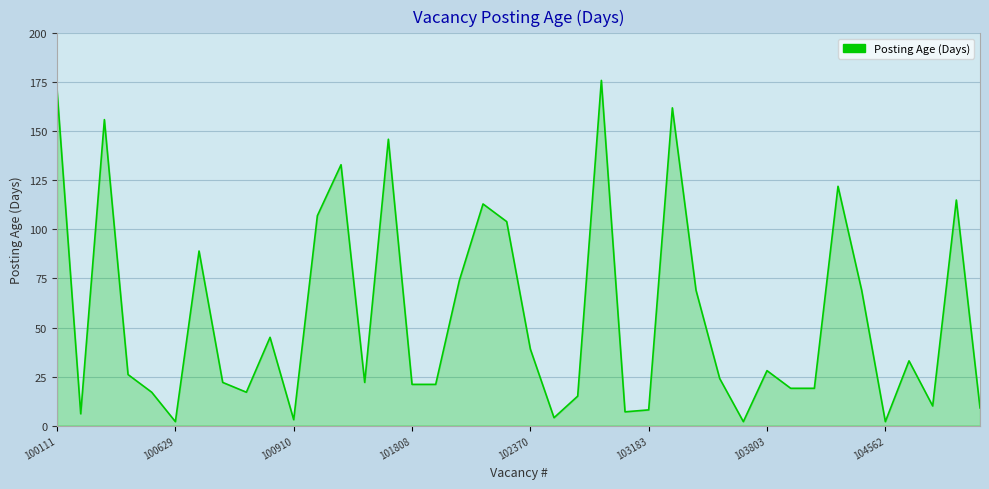

What is the maximum value shown in the chart?

176